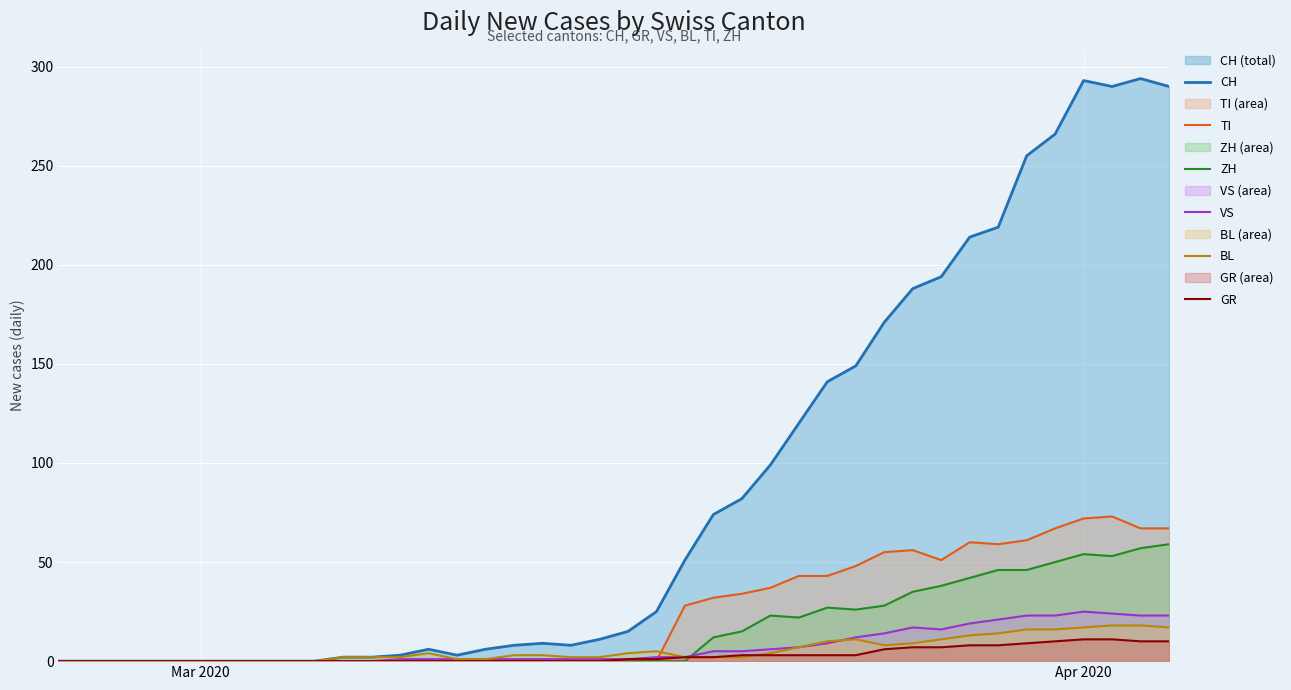

What is the highest value of the CH series?

294